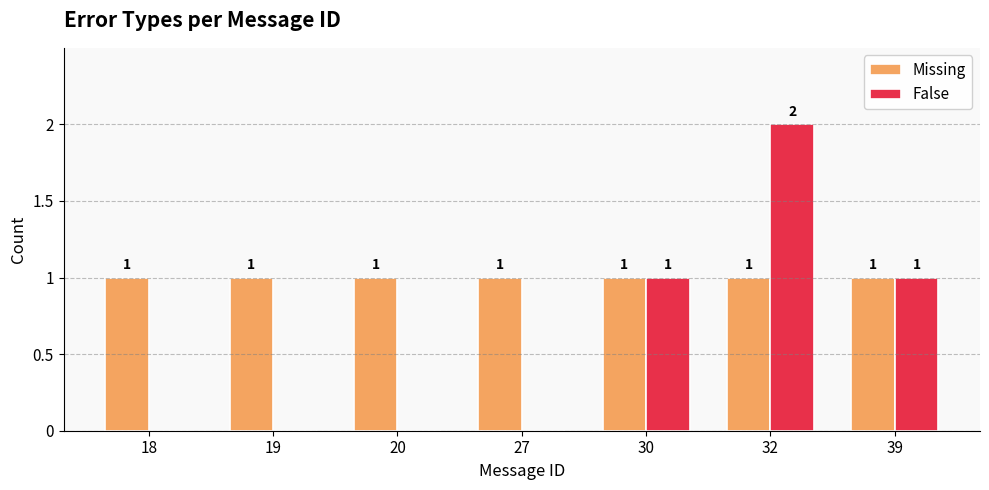

Reading right to left, extract all data points from this chart.

Missing: 1	1	1	1	1	1	1
False: 1	2	1	0	0	0	0